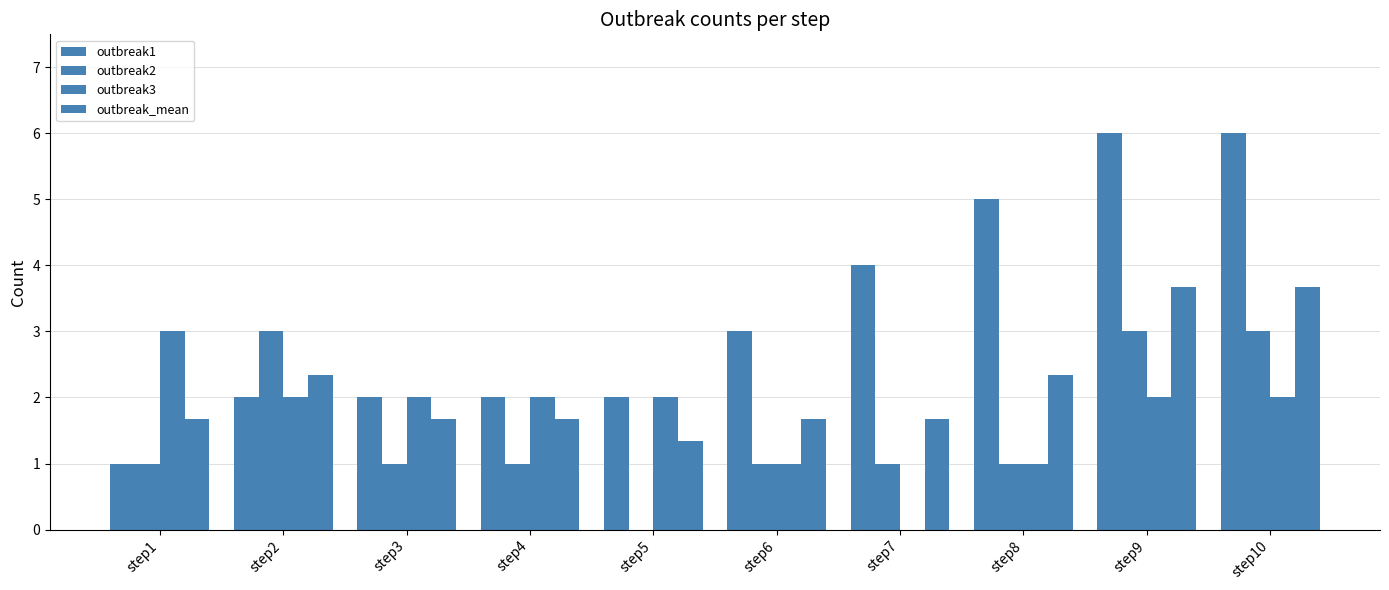

How many categories are shown in the chart?

10